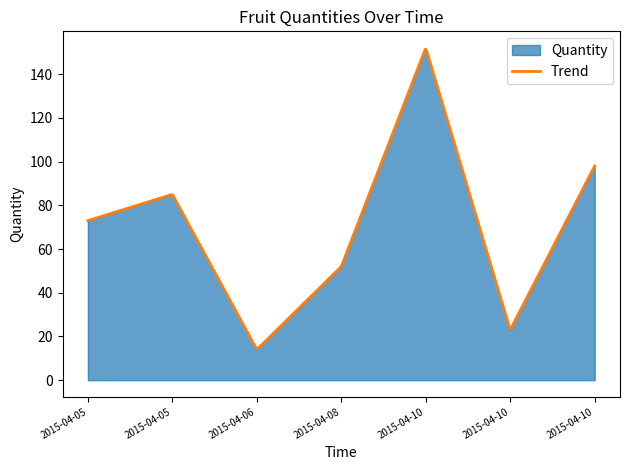

Reading right to left, list all the values displayed in this chart.

98	23	152	52	14	85	73